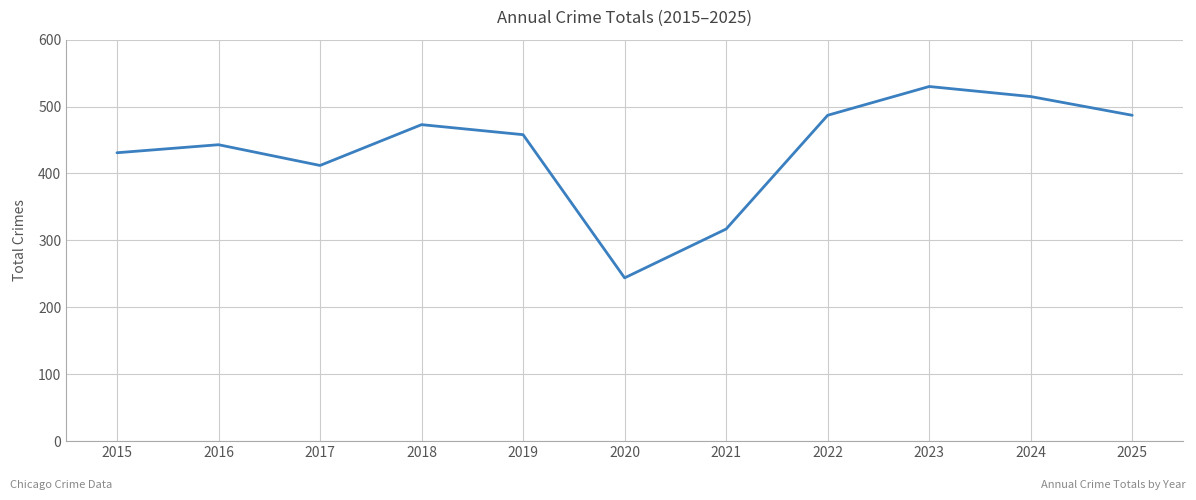

How many lines are shown in the chart?

1